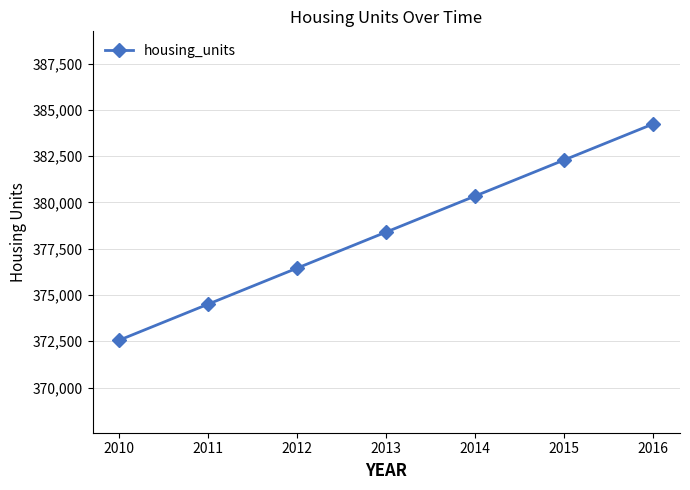

List the labels in order of value, smallest first.

2010, 2011, 2012, 2013, 2014, 2015, 2016